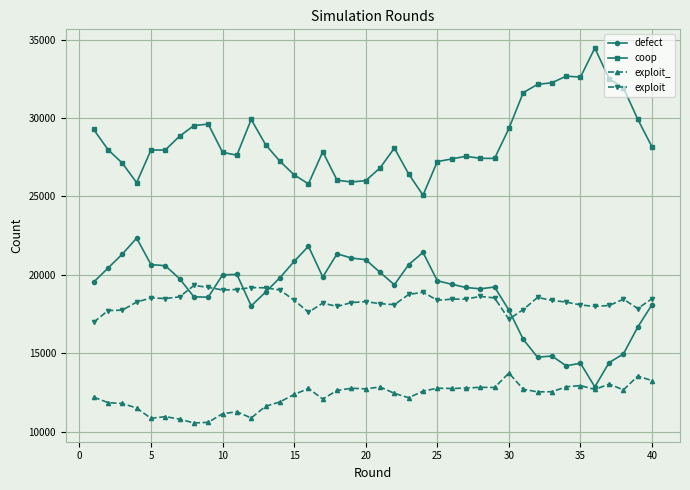

True or false: defect and coop intersect in this chart.

False